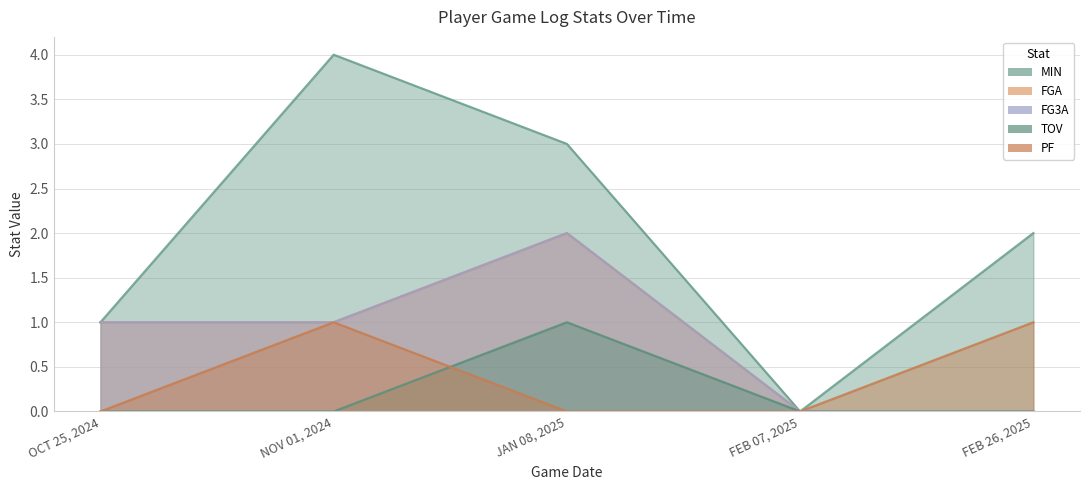

True or false: MIN and FGA intersect in this chart.

False